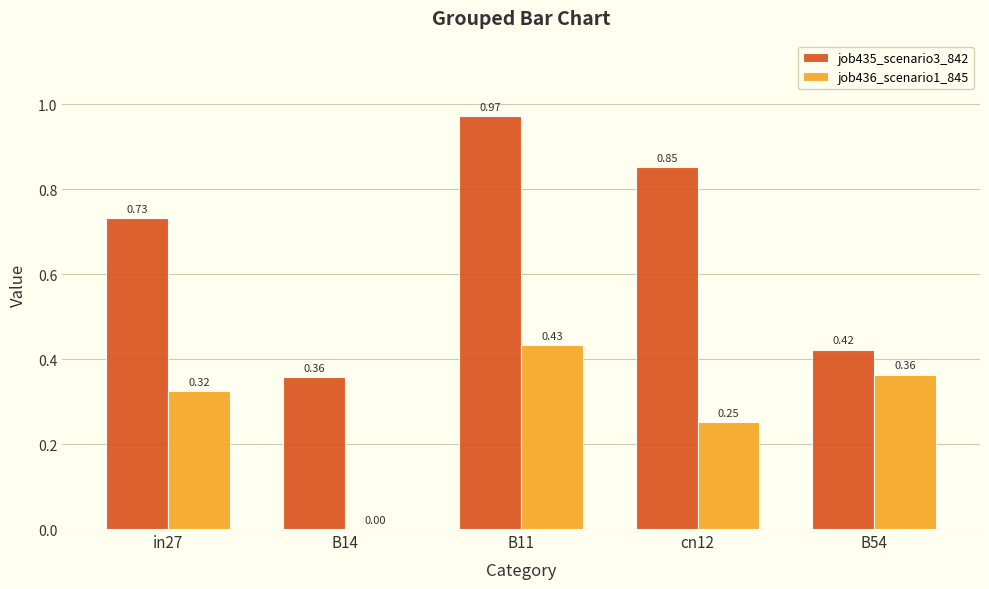

Are the bars horizontal?

No